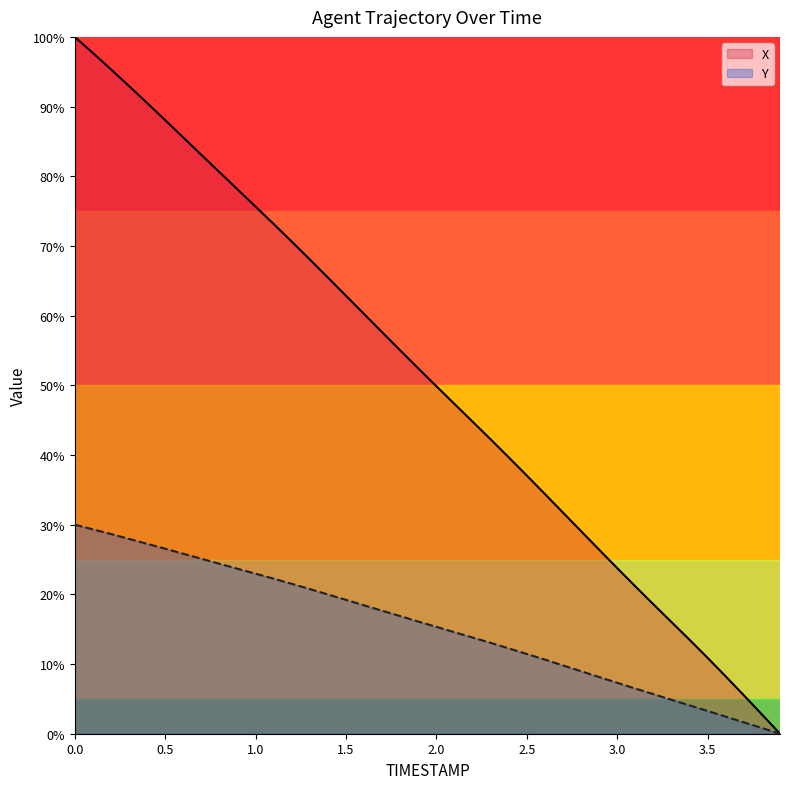

Between 0.5 and 1.5, which series saw the biggest shift?

X